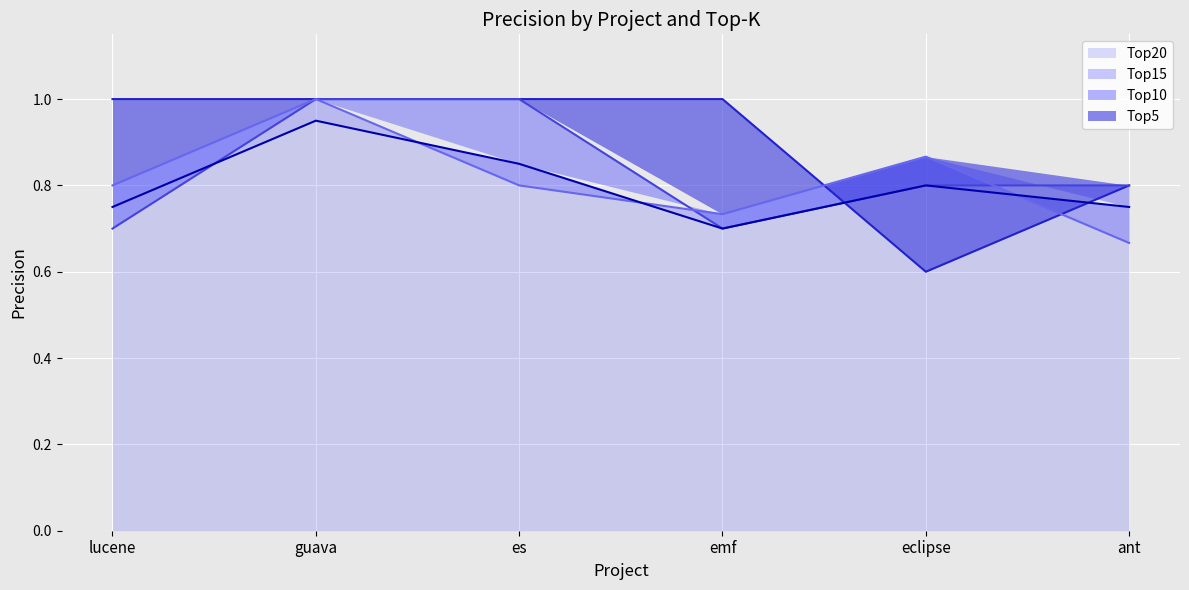

Rank the series at ant from highest to lowest value.

Top5 line, Top10 line, Top20 line, Top15 line